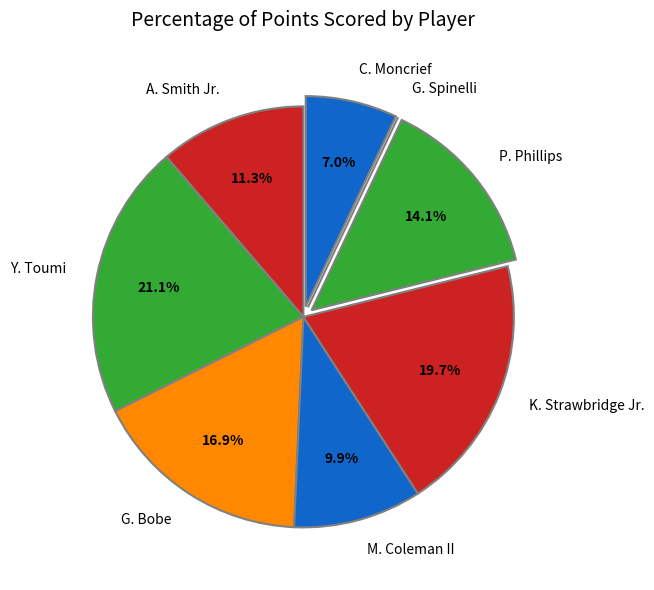

Which category has the biggest portion of the pie?

Y. Toumi